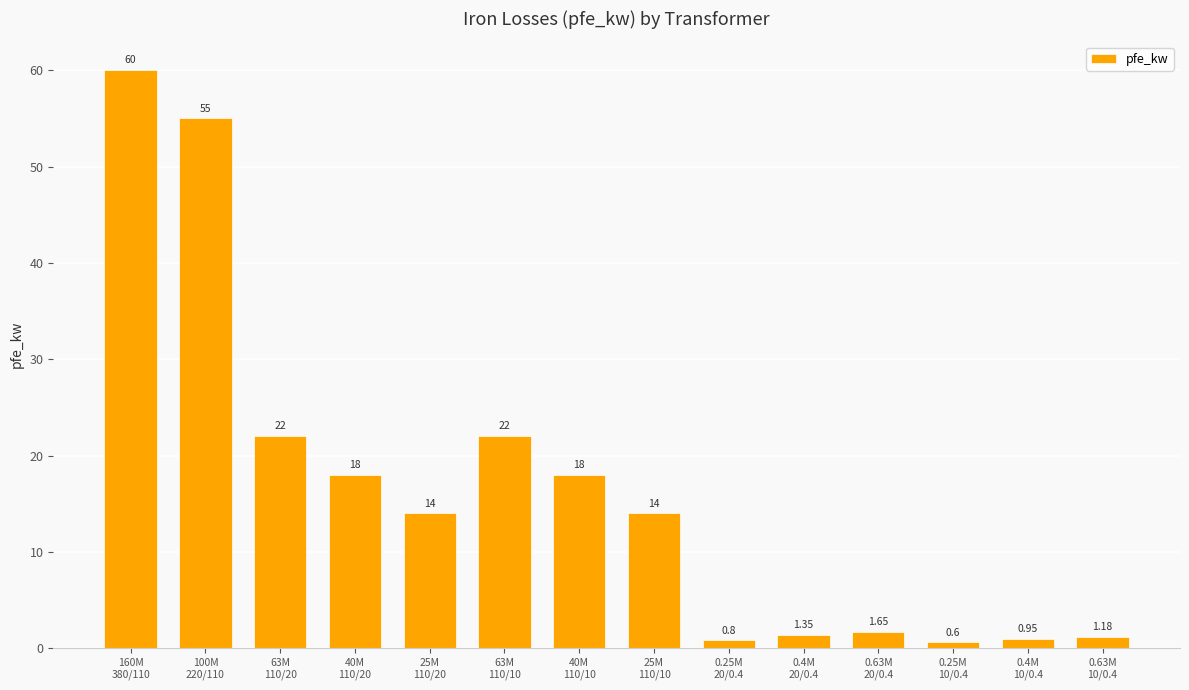

Are the bars horizontal?

No